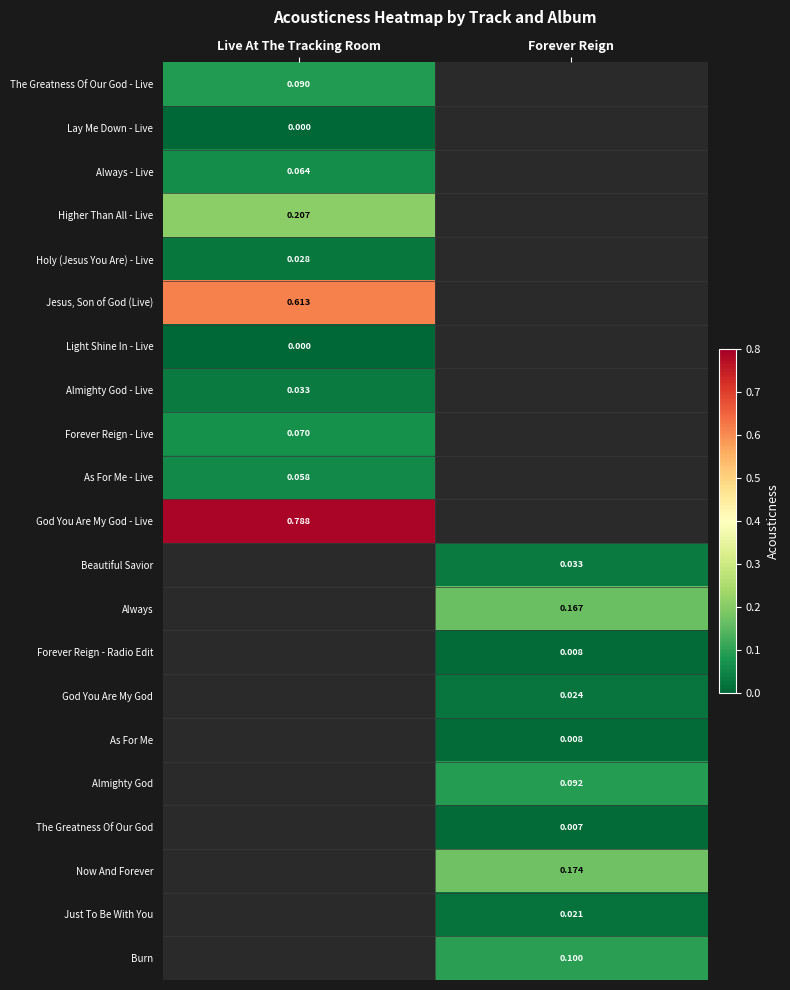

What is the maximum value shown in the chart?

0.8